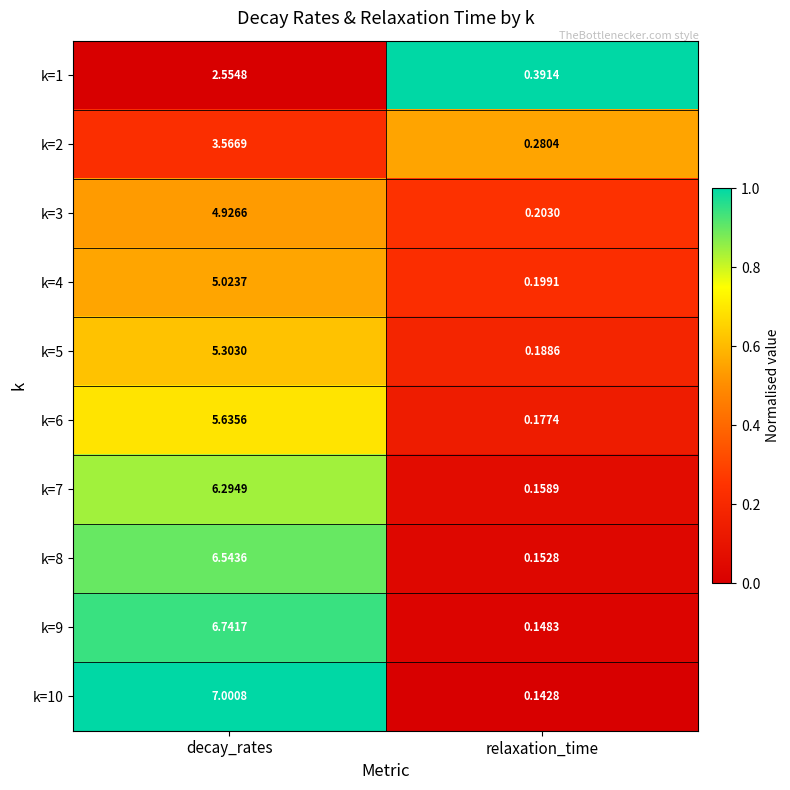

At which label is k=5 closest to 2?

relaxation_time